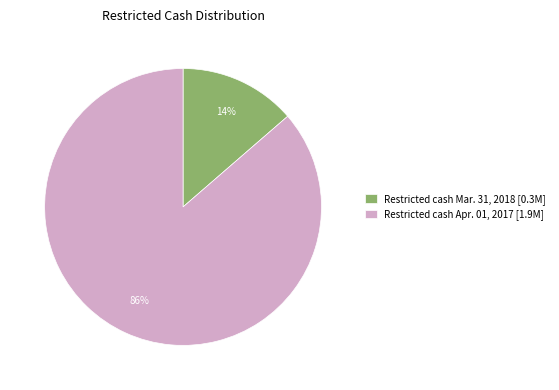

Do Restricted cash Apr. 01, 2017 [1.9M] and Restricted cash Mar. 31, 2018 [0.3M] together represent more than half of the pie?

Yes